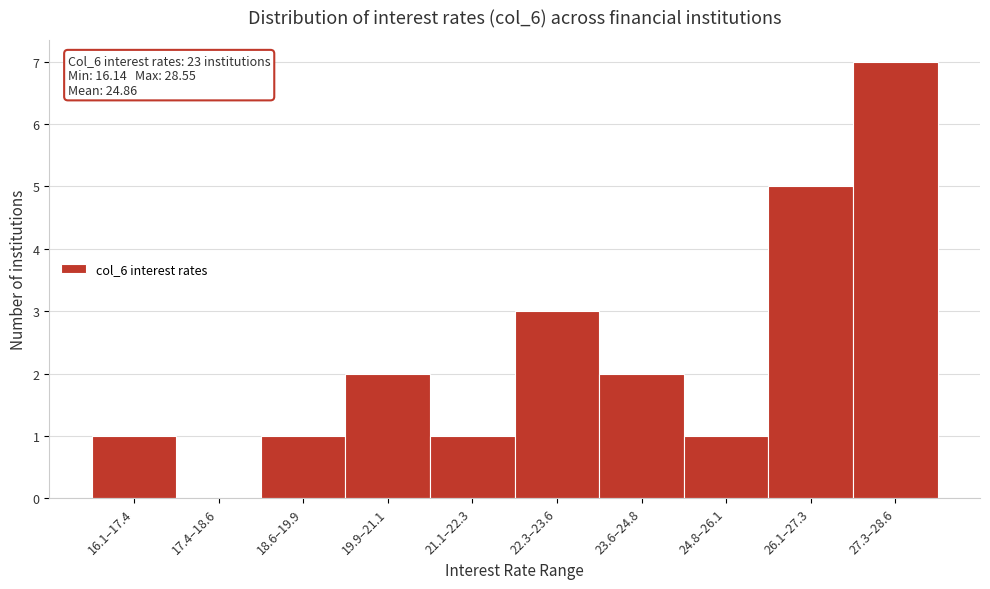

Reading left to right, list all the values displayed in this chart.

16.1–17.4=1	17.4–18.6=0	18.6–19.9=1	19.9–21.1=2	21.1–22.3=1	22.3–23.6=3	23.6–24.8=2	24.8–26.1=1	26.1–27.3=5	27.3–28.6=7